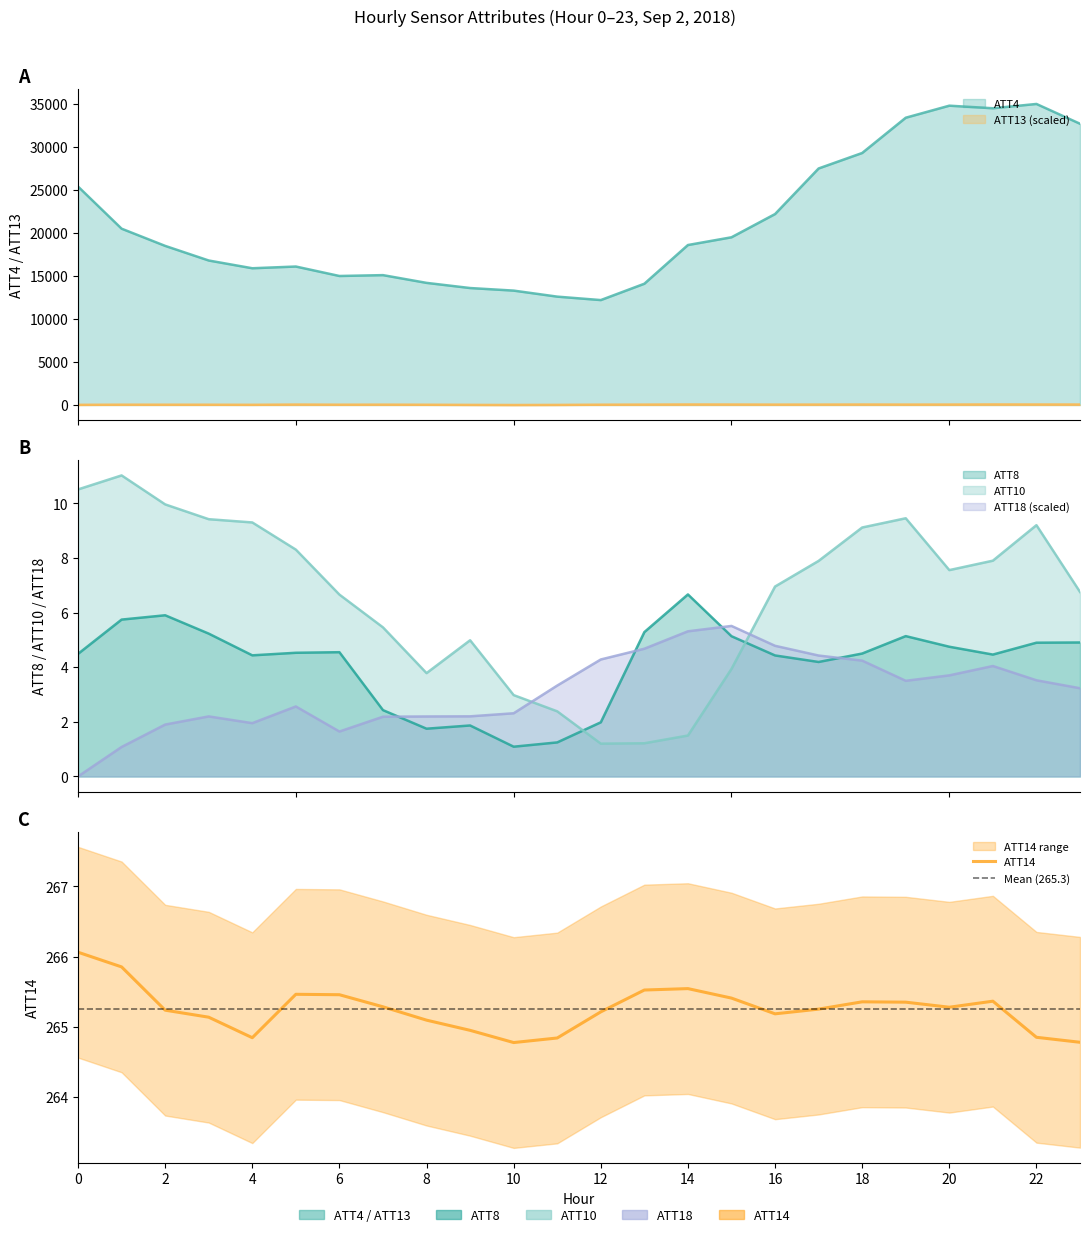

What is the difference between the highest and lowest values at 12?

12198.8